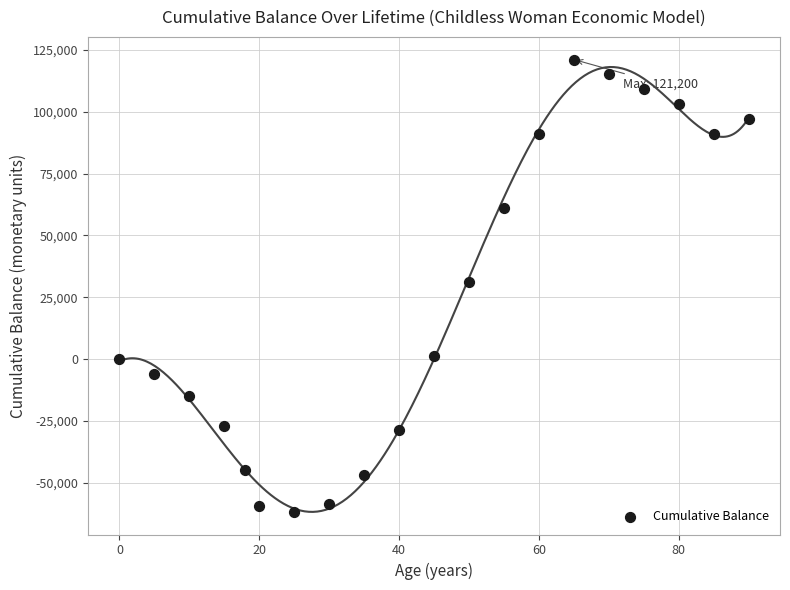

What is the range of Y values (max minus min)?

183000